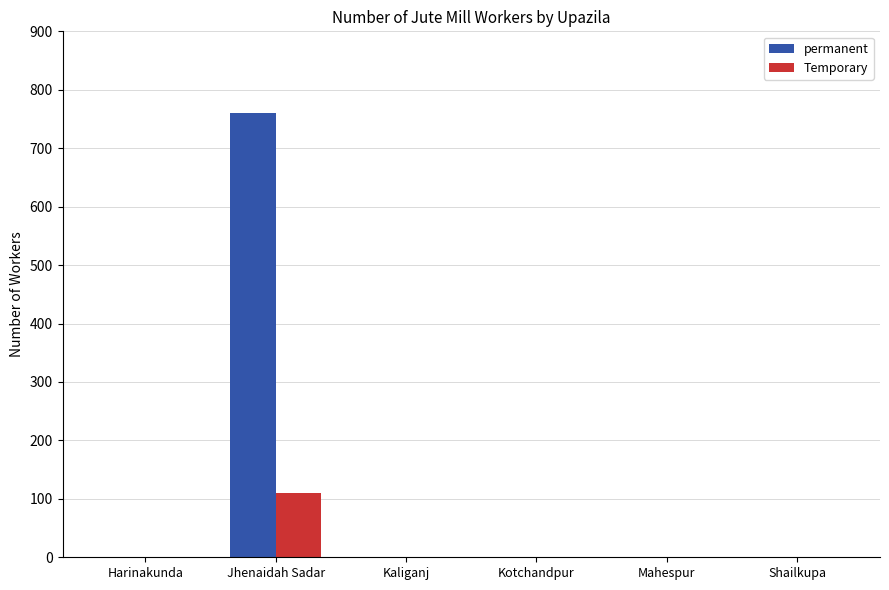

Are the bars grouped side by side (vs. stacked)?

Yes